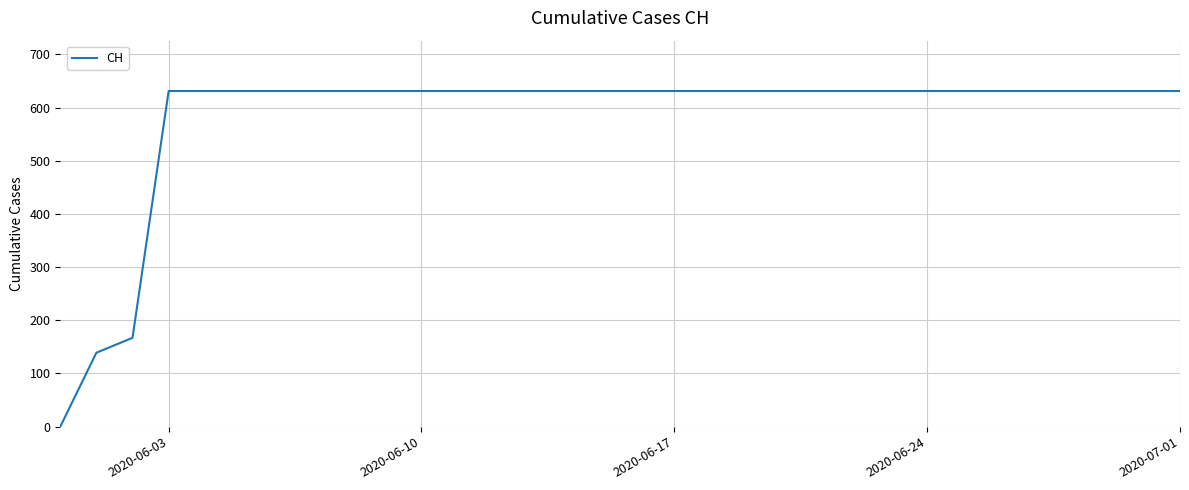

Does the chart have visible grid lines?

Yes